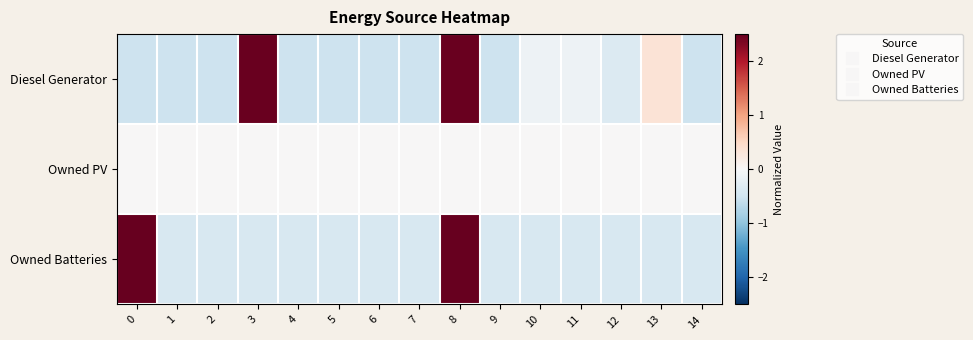

Reading left to right, what are all the values shown in this chart?

Diesel Generator: 0=-0.5	1=-0.5	2=-0.5	3=2.5	4=-0.5	5=-0.5	6=-0.5	7=-0.5	8=2.5	9=-0.5	10=-0.1	11=-0.1	12=-0.3	13=0.3	14=-0.5
Owned PV: 0=0.0	1=0.0	2=0.0	3=0.0	4=0.0	5=0.0	6=0.0	7=0.0	8=0.0	9=0.0	10=0.0	11=0.0	12=0.0	13=0.0	14=0.0
Owned Batteries: 0=2.5	1=-0.4	2=-0.4	3=-0.4	4=-0.4	5=-0.4	6=-0.4	7=-0.4	8=2.5	9=-0.4	10=-0.4	11=-0.4	12=-0.4	13=-0.4	14=-0.4